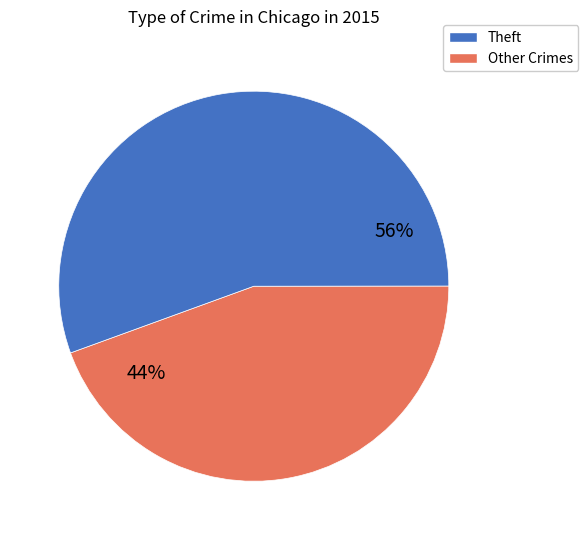

To the nearest percent, what is the average slice percentage?

50%